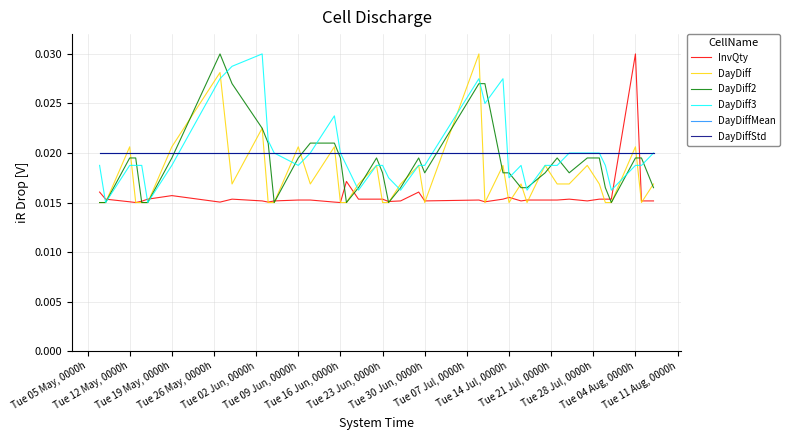

In DayDiff, how many points are lower than both neighbors (excluding endpoints)?

7